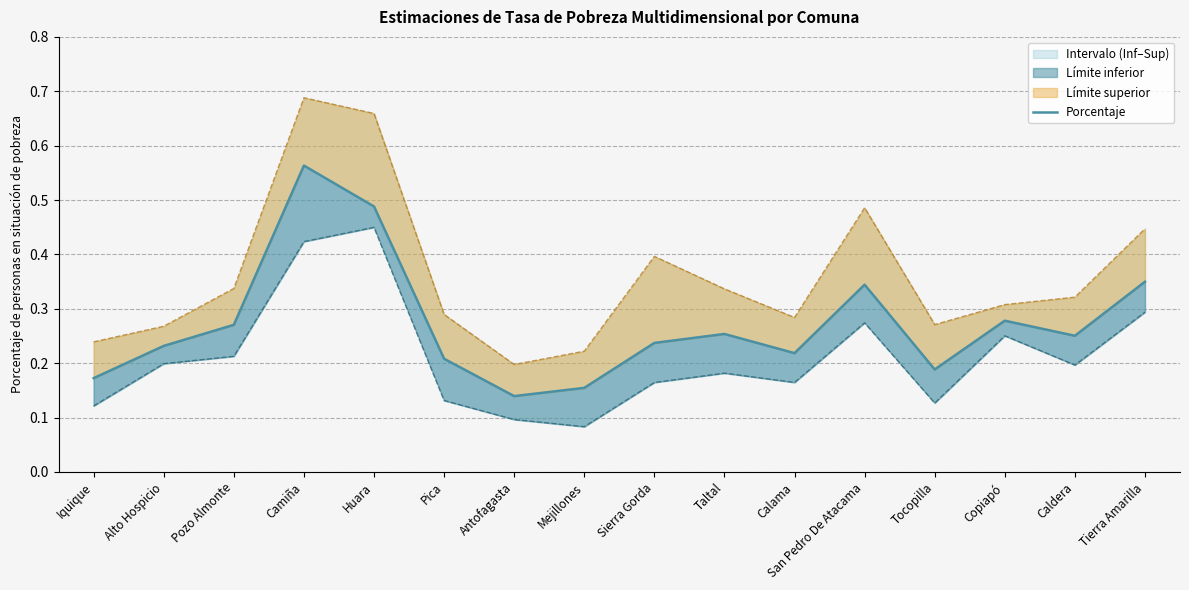

True or false: the data shows 0.3 at San Pedro De Atacama.

True